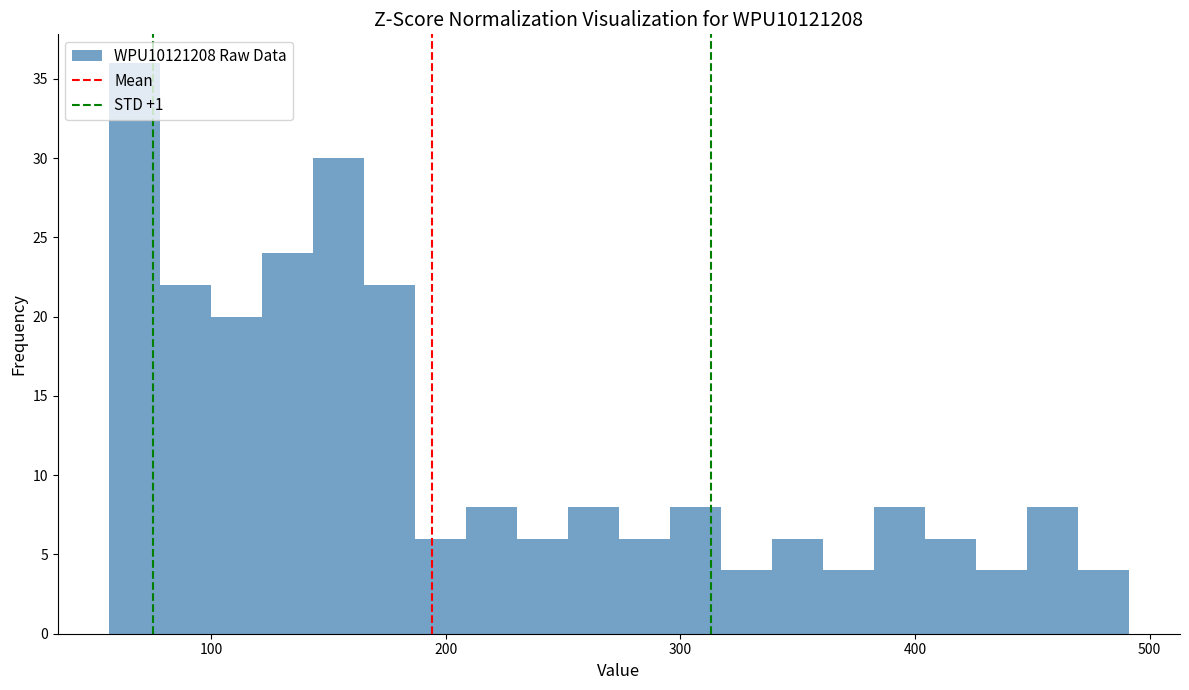

Around what value on the x-axis is the tallest bar? Give the approximate position of its centre, as read against the axis.

70